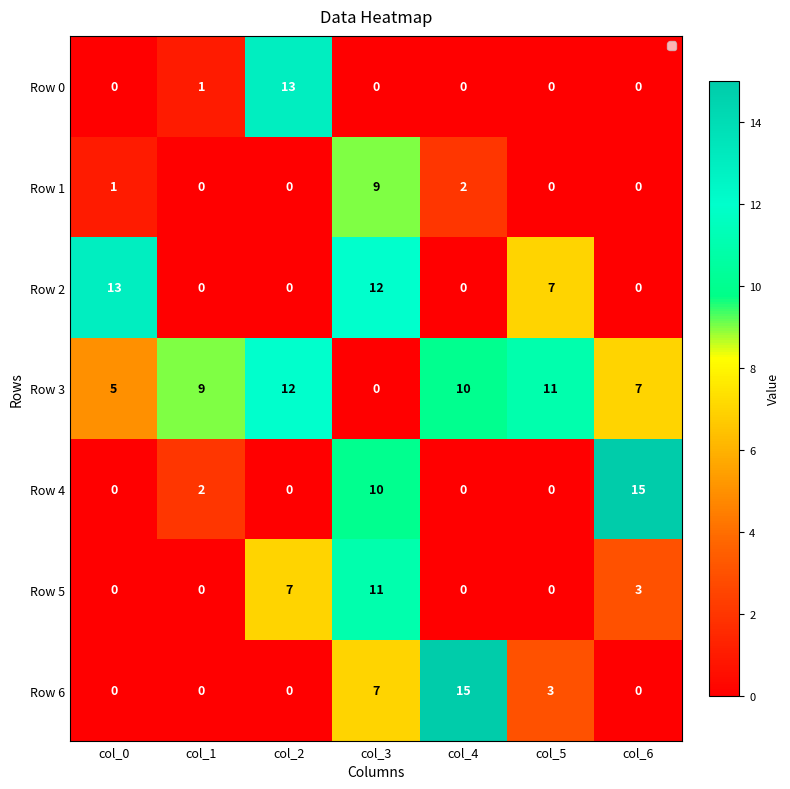

Is it true that Row 2 equals -6 at col_1?

False